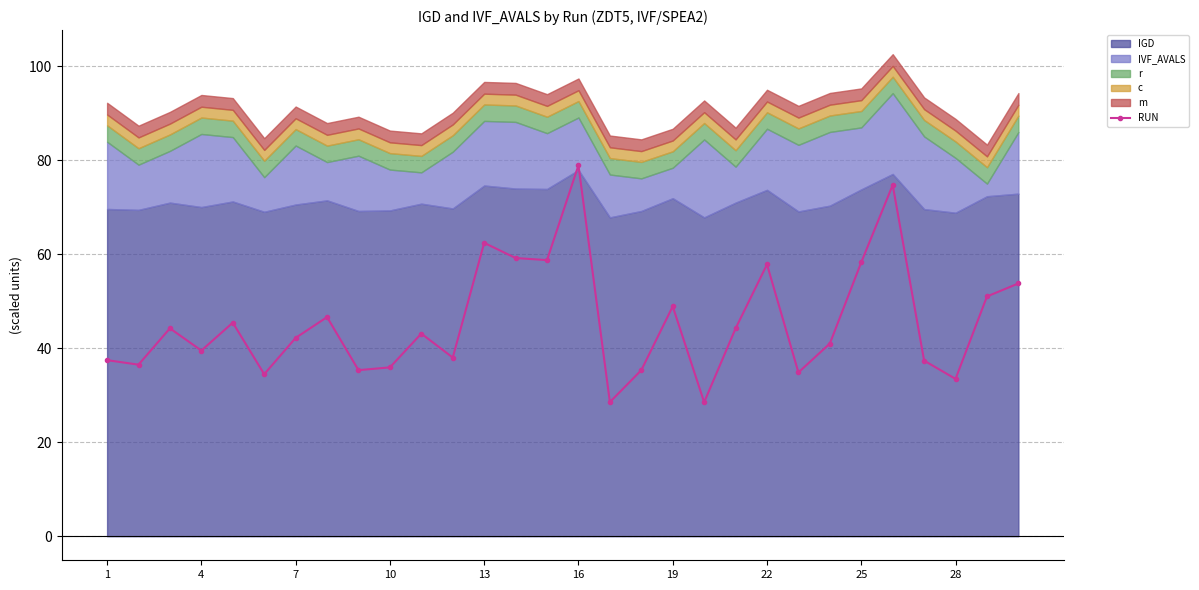

How many categories are shown in the chart?

30